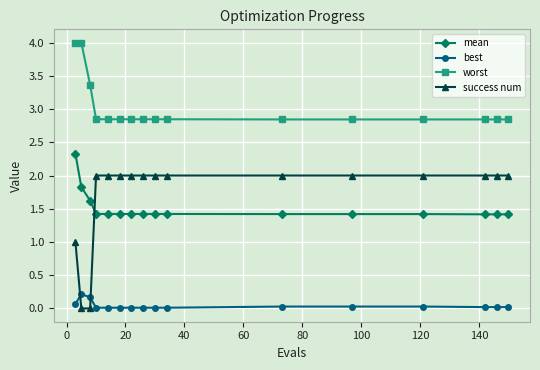

What is the value of the success num point at the 5th from the left?

2.0